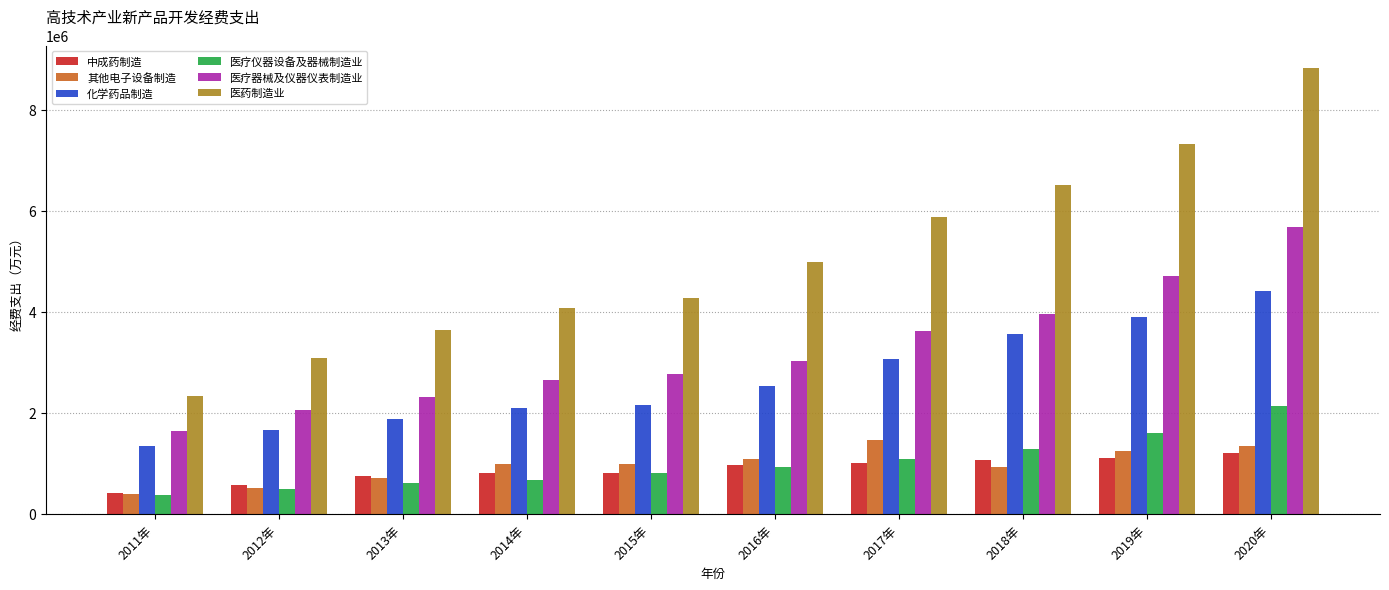

Rank the series by their maximum value, from lowest to highest.

中成药制造, 其他电子设备制造, 医疗仪器设备及器械制造业, 化学药品制造, 医疗器械及仪器仪表制造业, 医药制造业